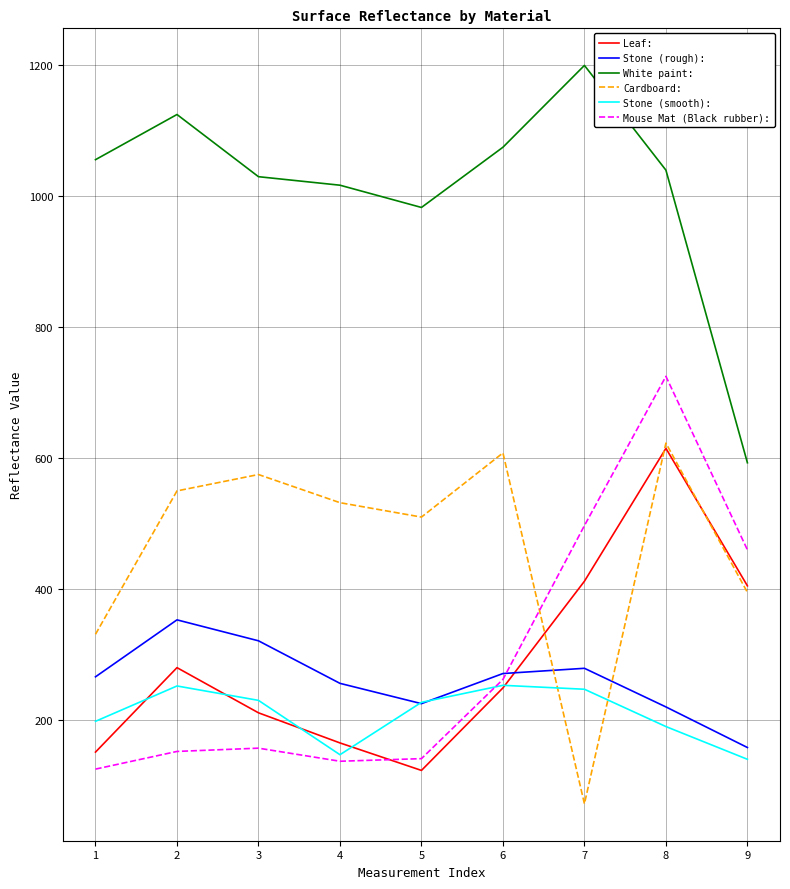

What is the difference between the White paint: values at 4 and 3?

13